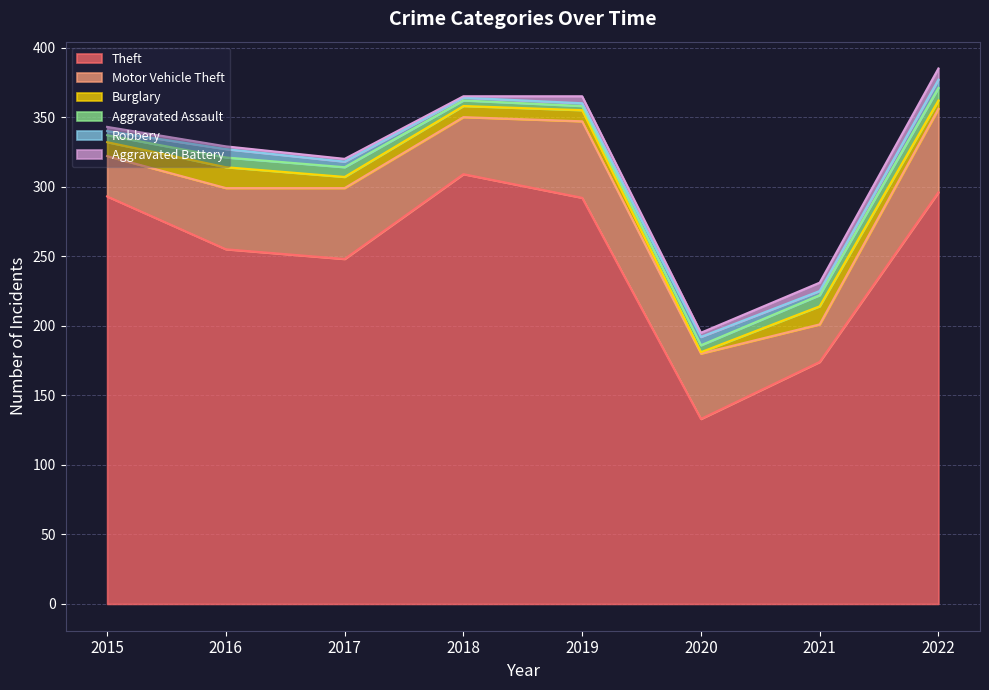

At which category does Aggravated Battery reach its first local peak?

2019